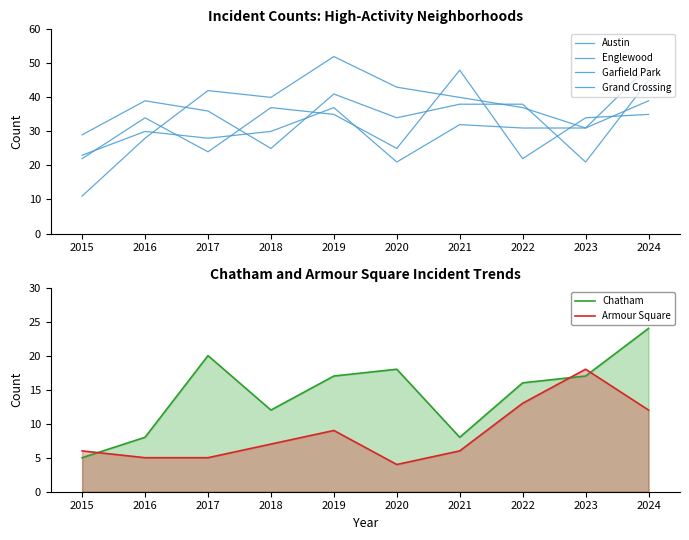

True or false: Chatham and Englewood intersect in this chart.

False